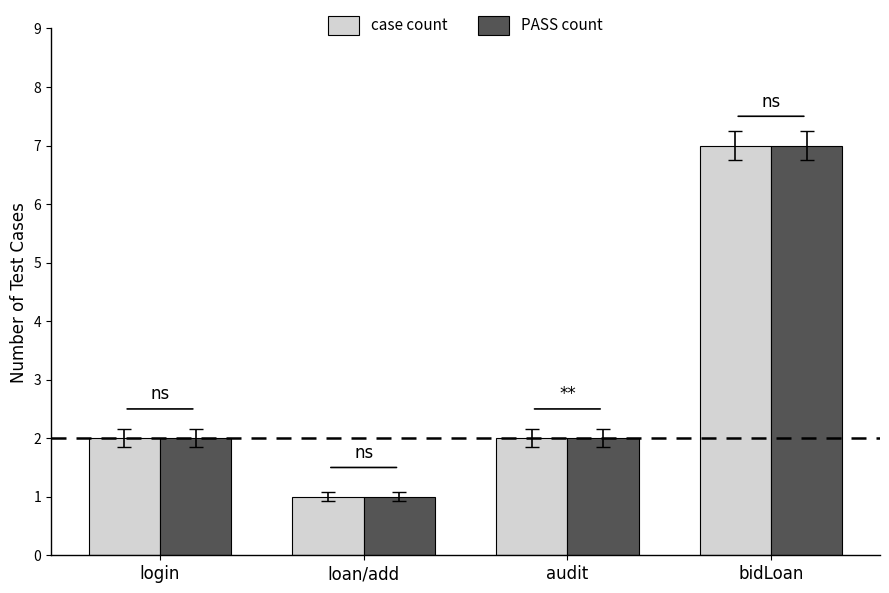

What is the difference between the case count values at loan/add and audit?

1